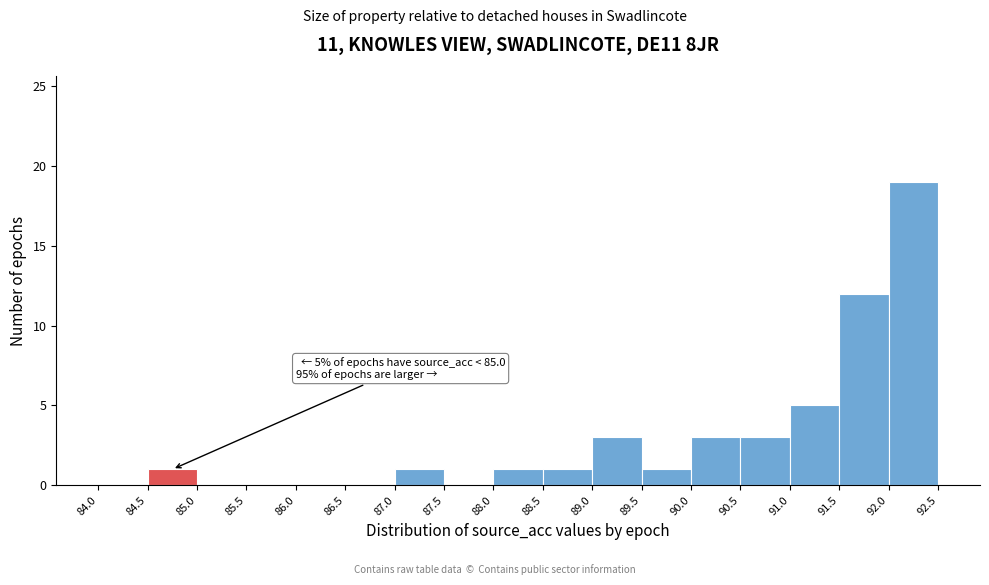

Over which range of the x-axis is the bar tallest?

92.0 to 92.5